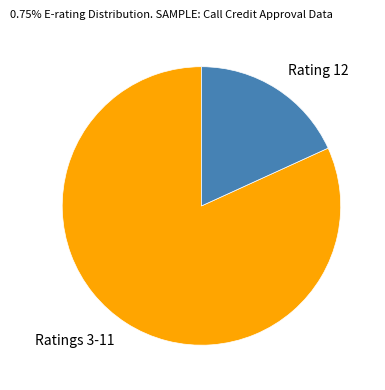

Is it true that Rating 12 is 27% of the pie?

False